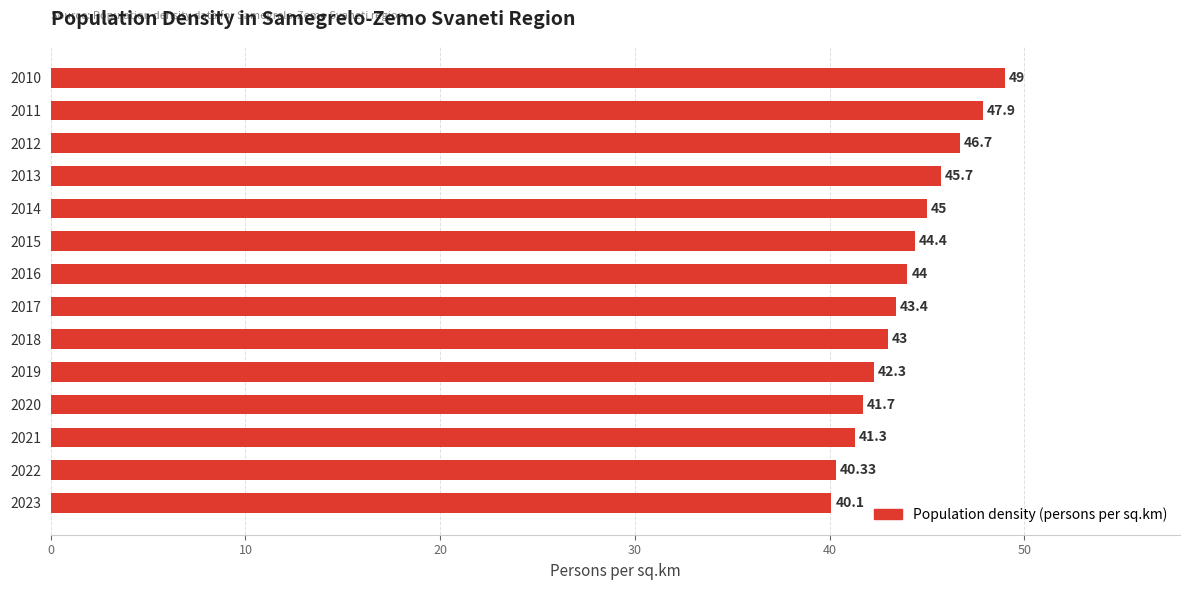

How many distinct data groups are displayed?

1